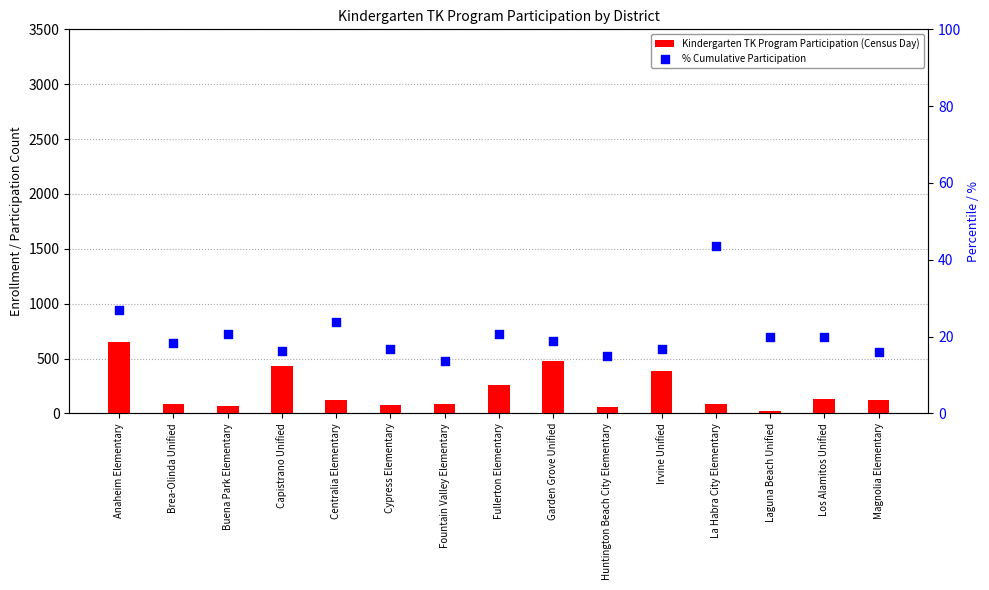

What is the total value across all series at Anaheim Elementary?

677.0